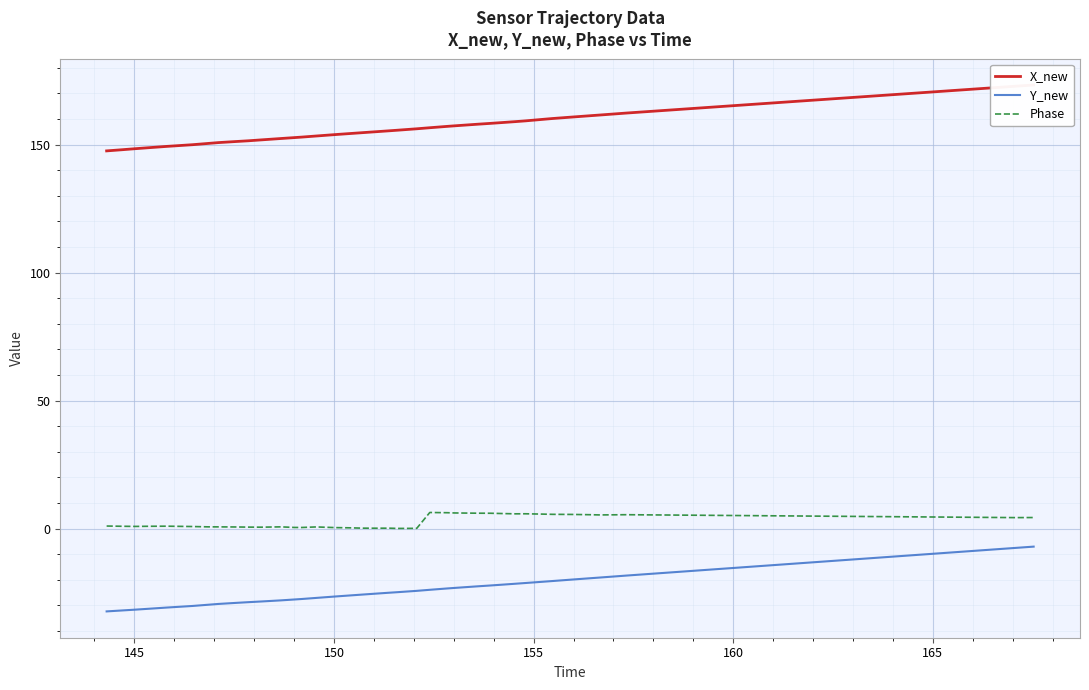

True or false: Phase and Y_new intersect in this chart.

False